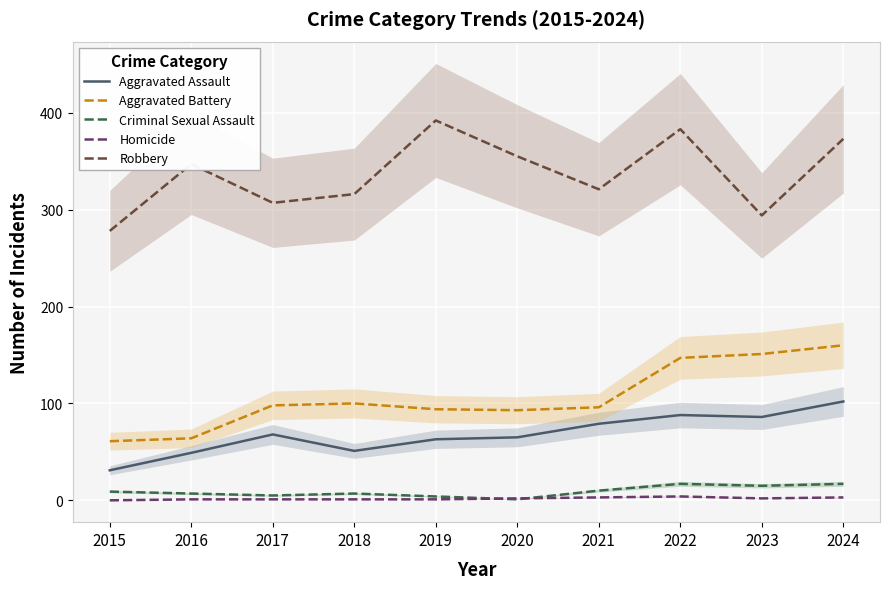

What is the value of the Criminal Sexual Assault point at the 2nd from the left?

7